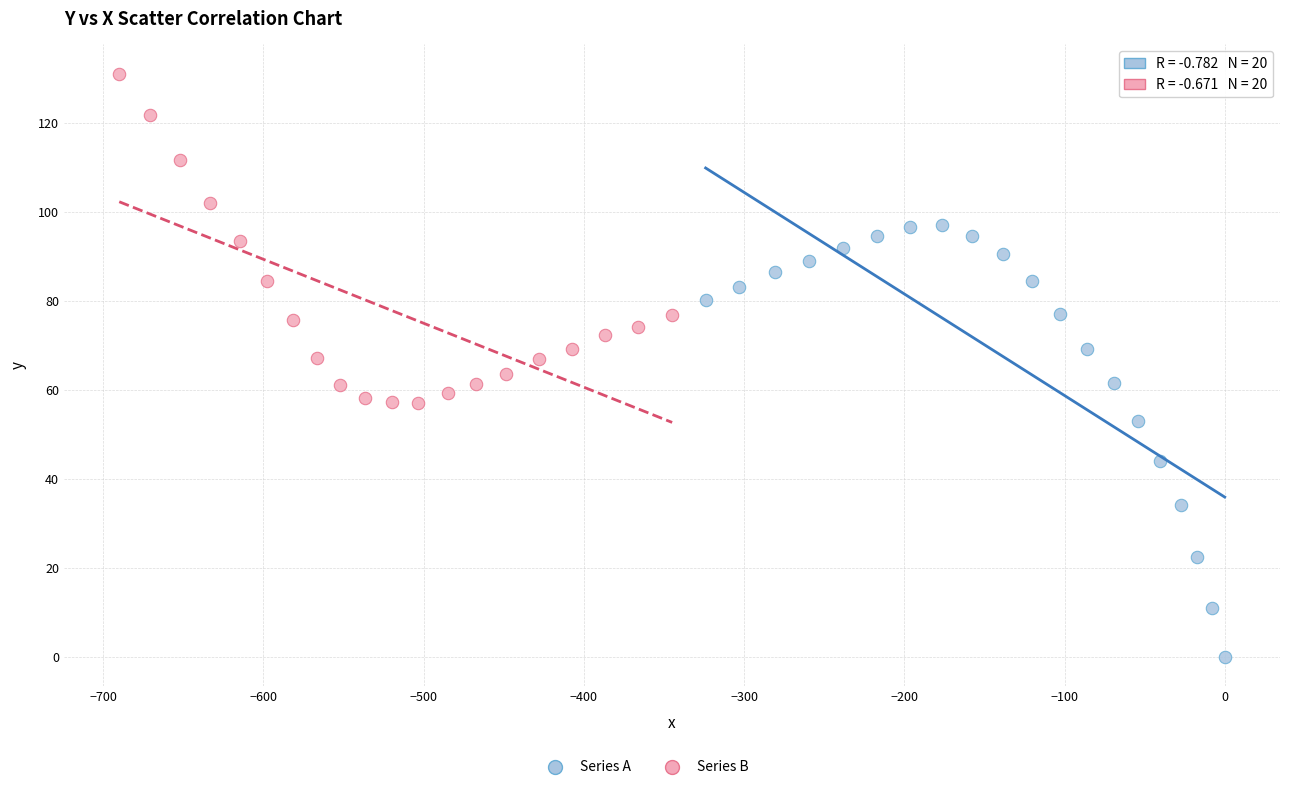

Which series has the largest Y range (max minus min)?

Series A